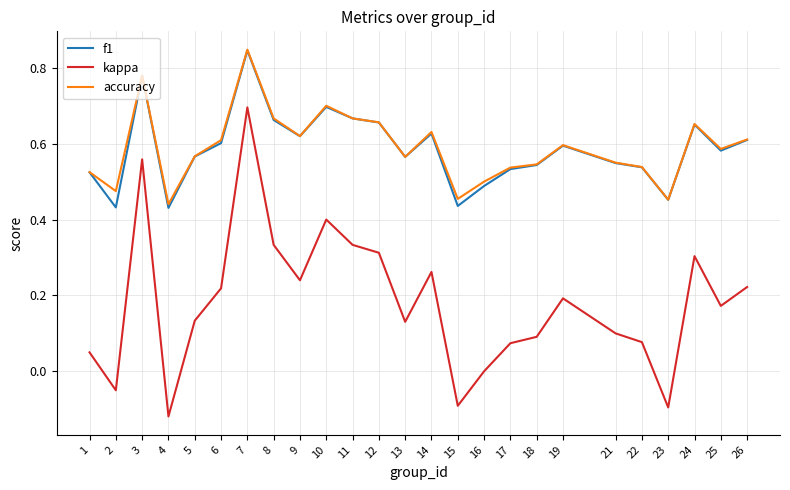

Which label corresponds to the largest value in the chart?

7